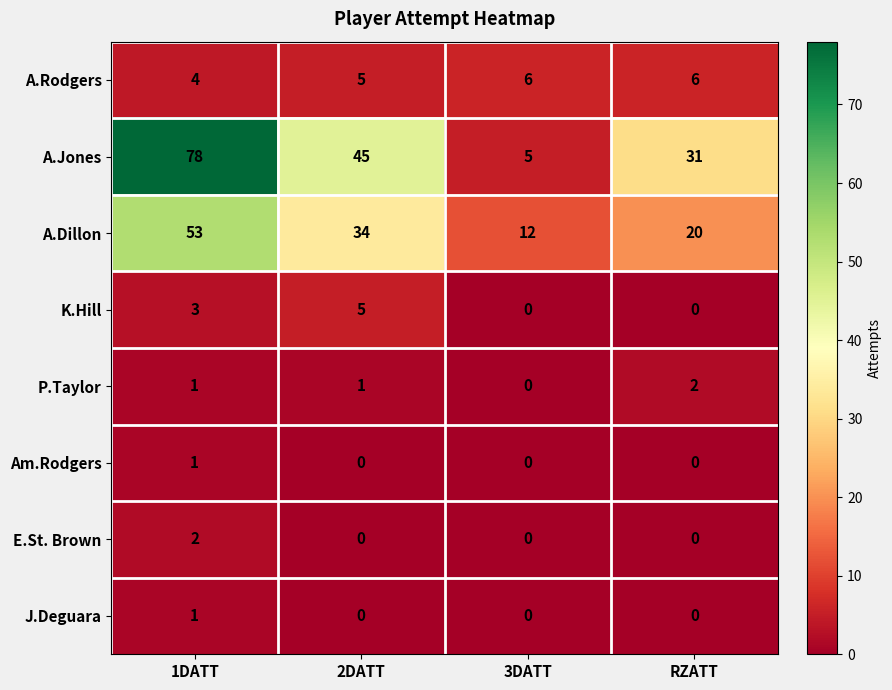

How many E.St. Brown values are between 0 and 2?

4